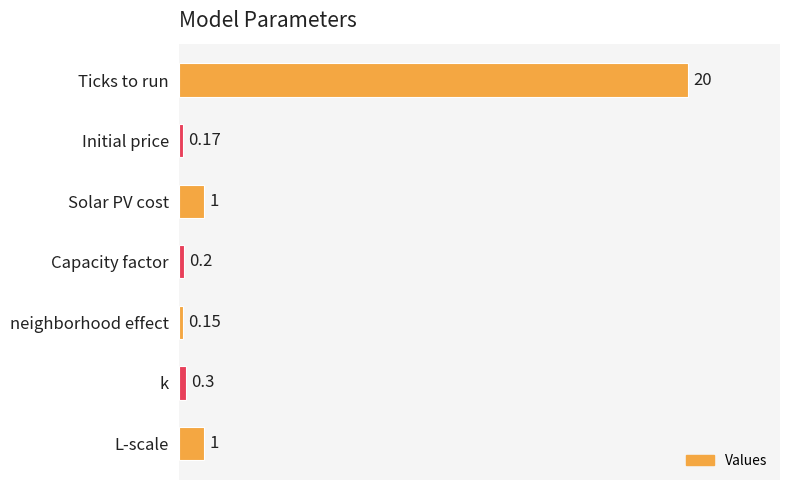

What is the label of the 1st bar from the top?

Ticks to run